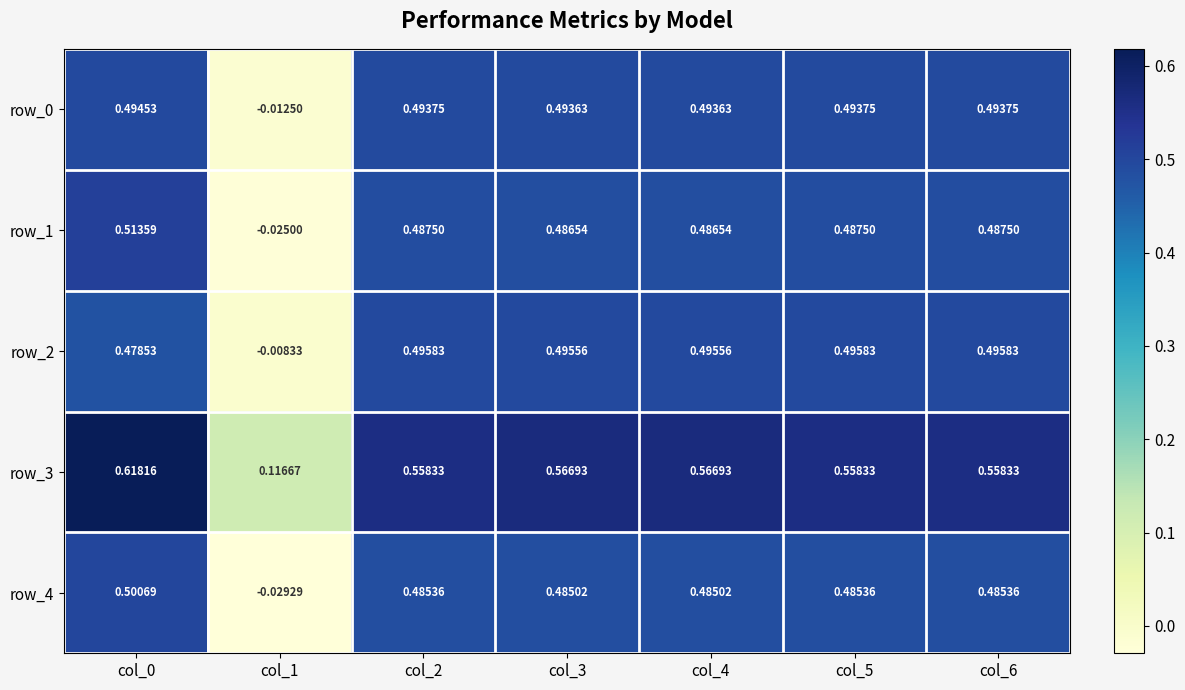

Is the value of row_0 at col_3 greater than the value of row_2 at col_2?

No